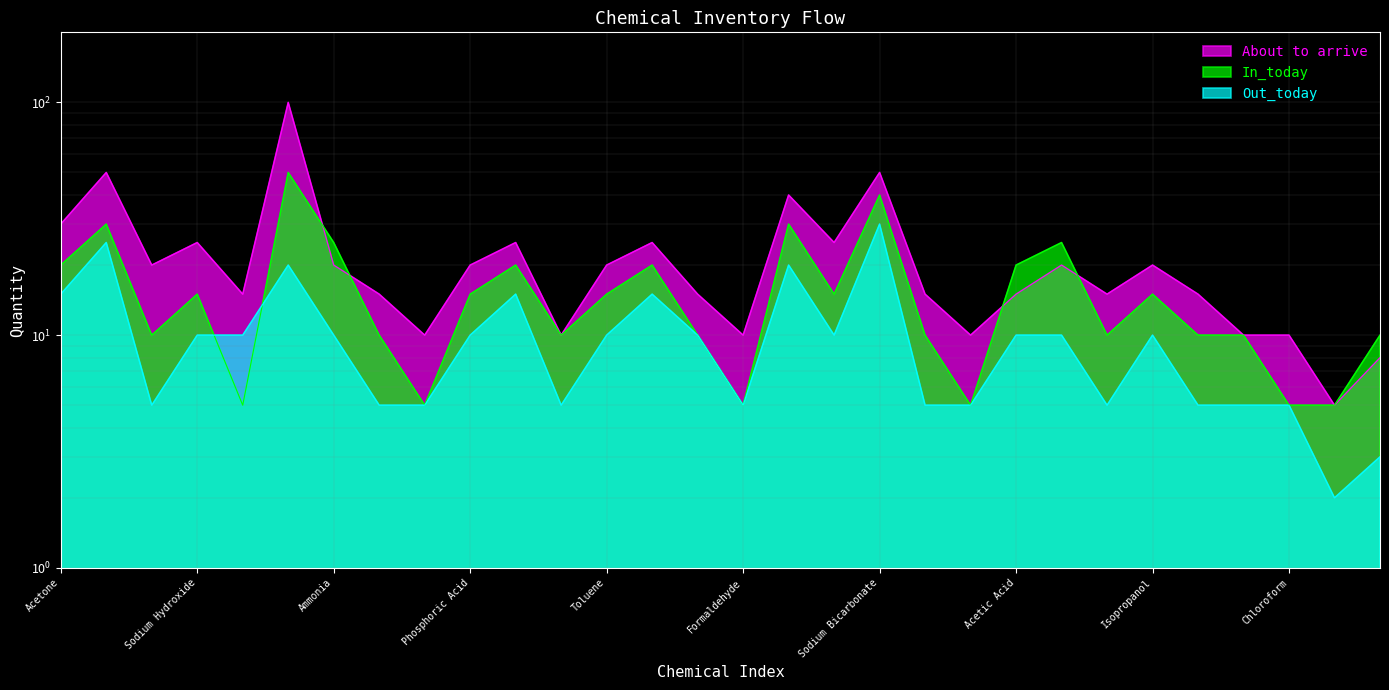

What is the difference between the highest and lowest values at Chloroform?

5